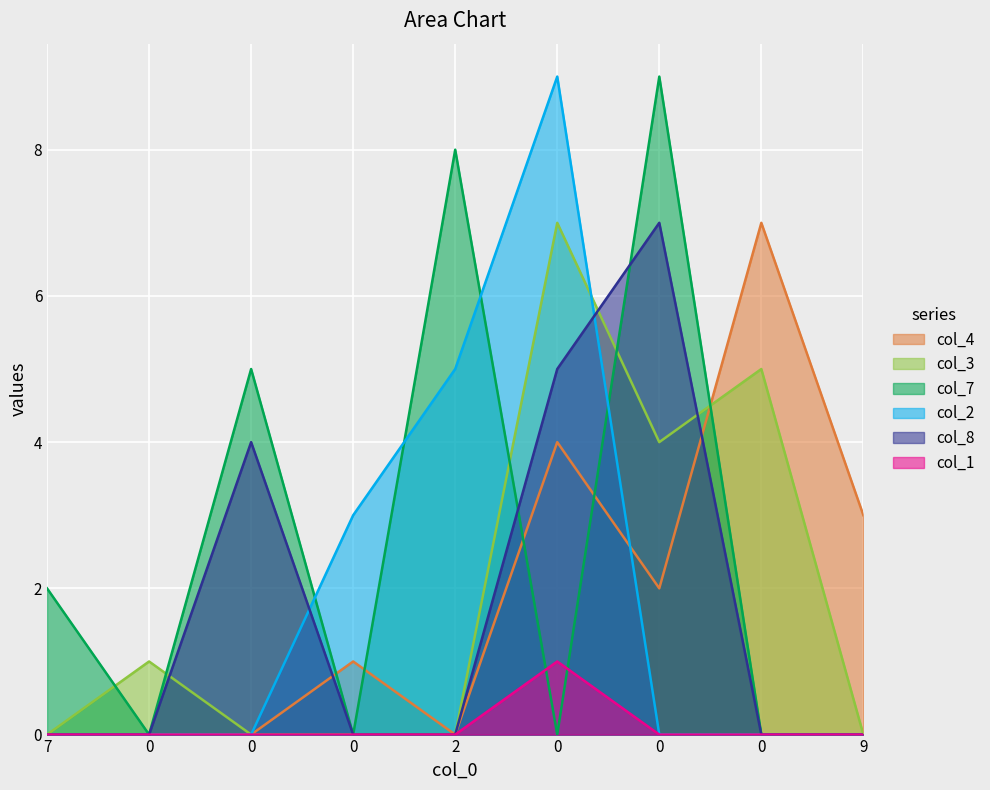

What are all the series names shown in the legend?

col_4, col_3, col_7, col_2, col_8, col_1